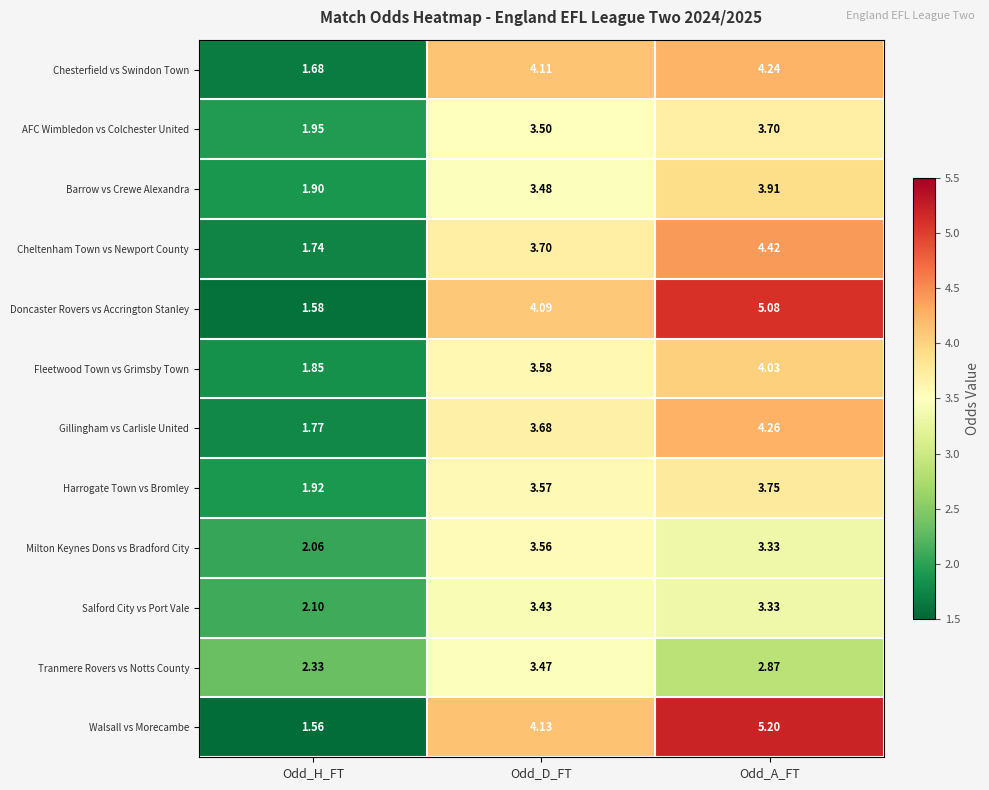

At which category is the sum across all series the highest?

Odd_A_FT